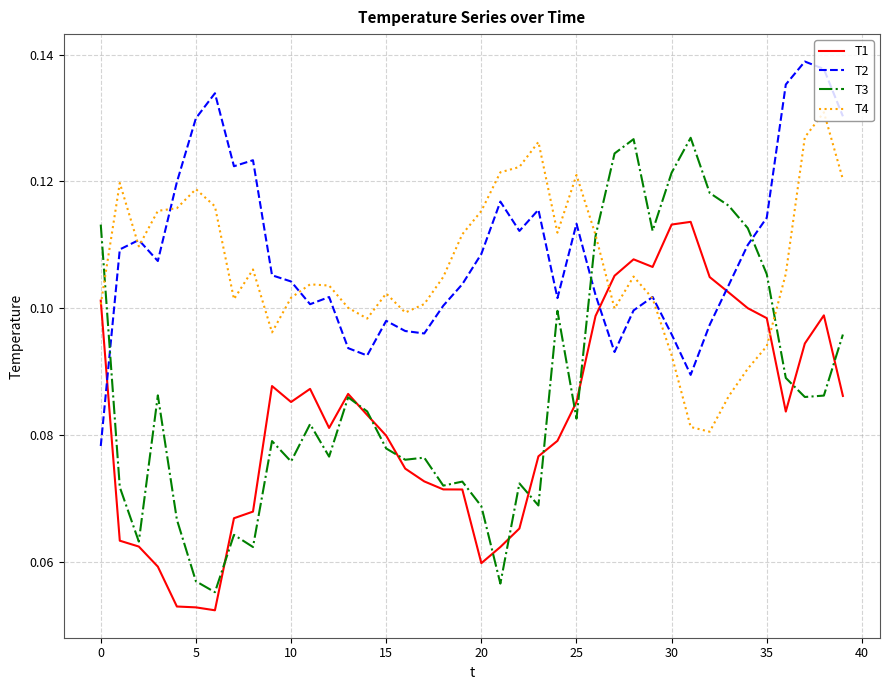

Which series ends up on top after the final intersection of T2 and T3?

T2